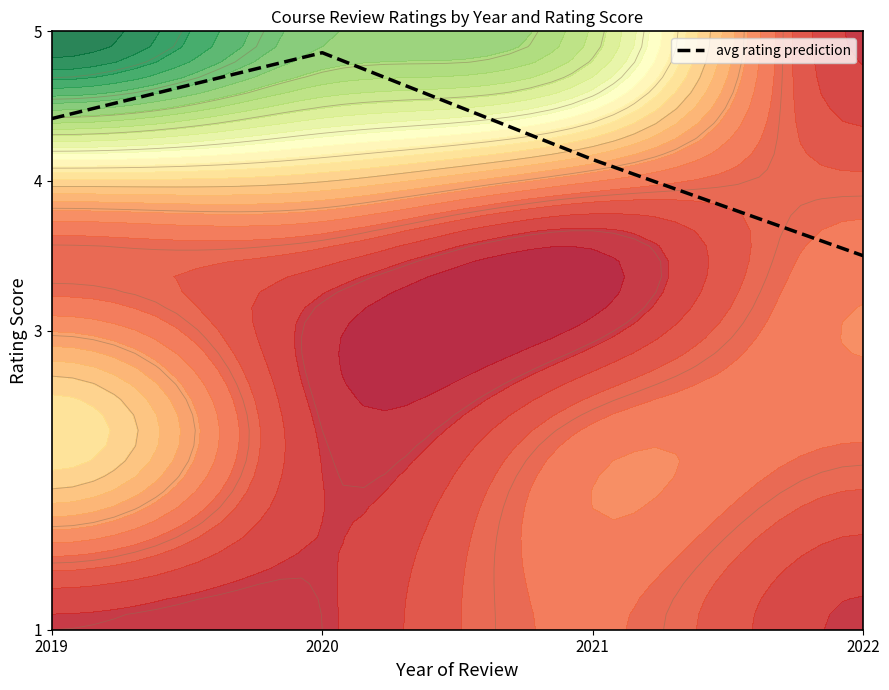

Reading right to left, extract all data points from this chart.

3.5	4.1	4.9	4.4